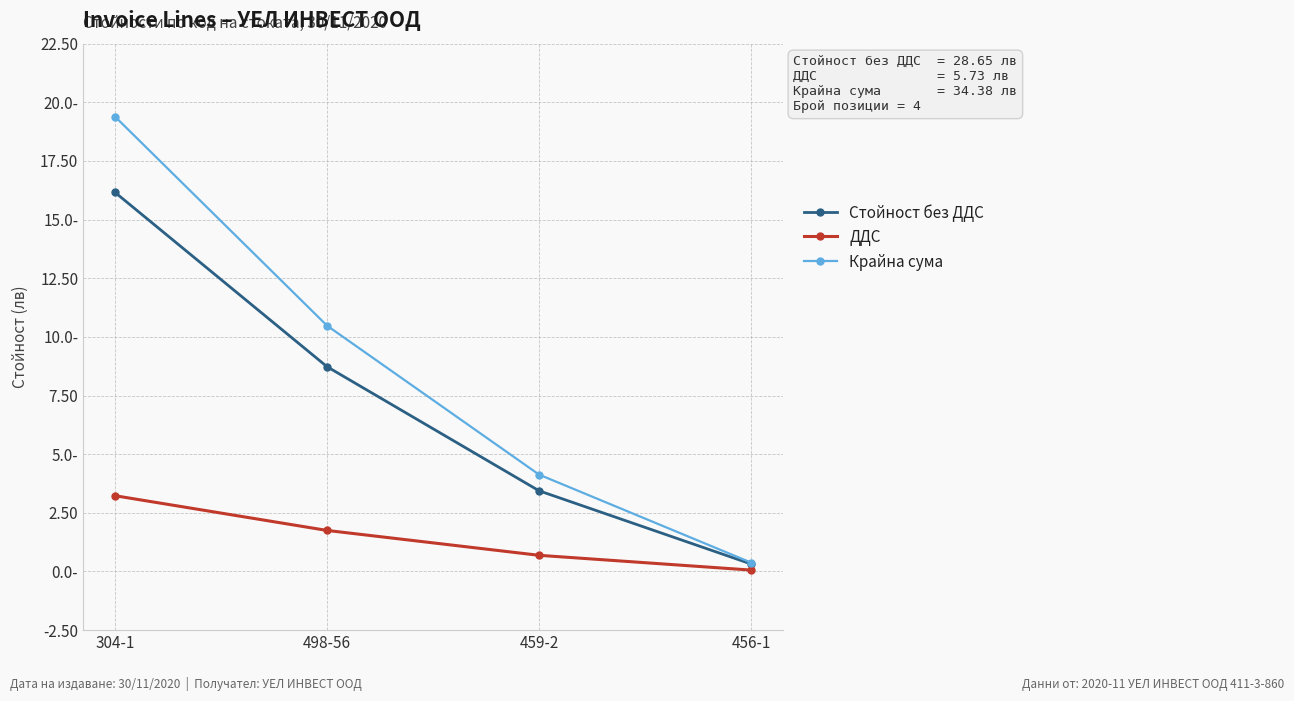

Which series has the largest range (max minus min)?

Крайна сума